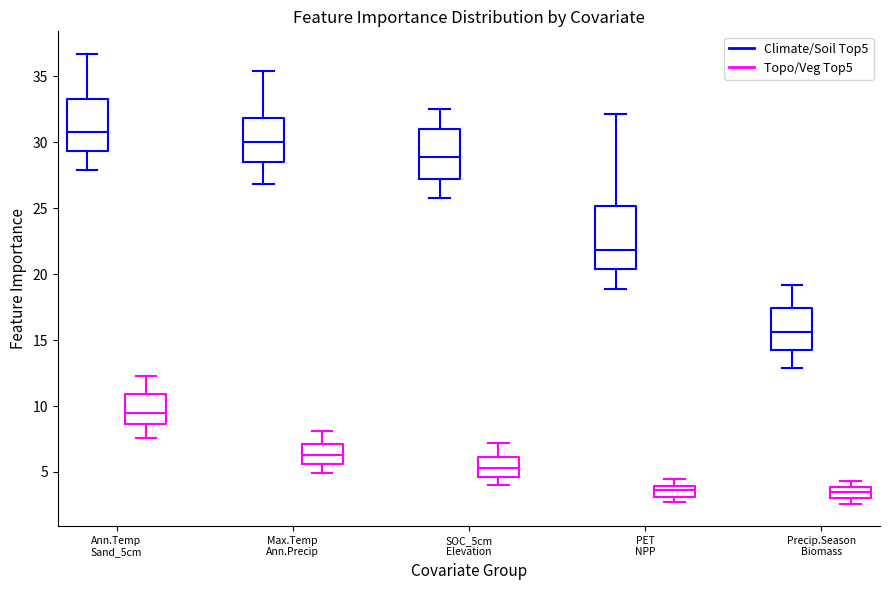

Reading left to right, transcribe this box plot: for each box, give where its median line is, the range the box spans, and where its two whiskers end, as read against the y-axis. The values are not printed on the chart, so give them approximately, as read against the axis.

Ann.Temp Sand_5cm (Climate/Soil Top5): median 31.0, box 29.5 to 33.0, whiskers 28.0 to 36.5
Ann.Temp Sand_5cm (Topo/Veg Top5): median 9.5, box 8.5 to 11.0, whiskers 7.5 to 12.5
Max.Temp Ann.Precip (Climate/Soil Top5): median 30.0, box 28.5 to 32.0, whiskers 27.0 to 35.5
Max.Temp Ann.Precip (Topo/Veg Top5): median 6.5, box 5.5 to 7.0, whiskers 5.0 to 8.0
SOC_5cm Elevation (Climate/Soil Top5): median 29.0, box 27.0 to 31.0, whiskers 26.0 to 32.5
SOC_5cm Elevation (Topo/Veg Top5): median 5.5, box 4.5 to 6.0, whiskers 4.0 to 7.0
PET NPP (Climate/Soil Top5): median 22.0, box 20.5 to 25.0, whiskers 19.0 to 32.0
PET NPP (Topo/Veg Top5): median 3.5, box 3.0 to 4.0, whiskers 2.5 to 4.5
Precip.Season Biomass (Climate/Soil Top5): median 15.5, box 14.0 to 17.5, whiskers 13.0 to 19.0
Precip.Season Biomass (Topo/Veg Top5): median 3.5, box 3.0 to 4.0, whiskers 2.5 to 4.5